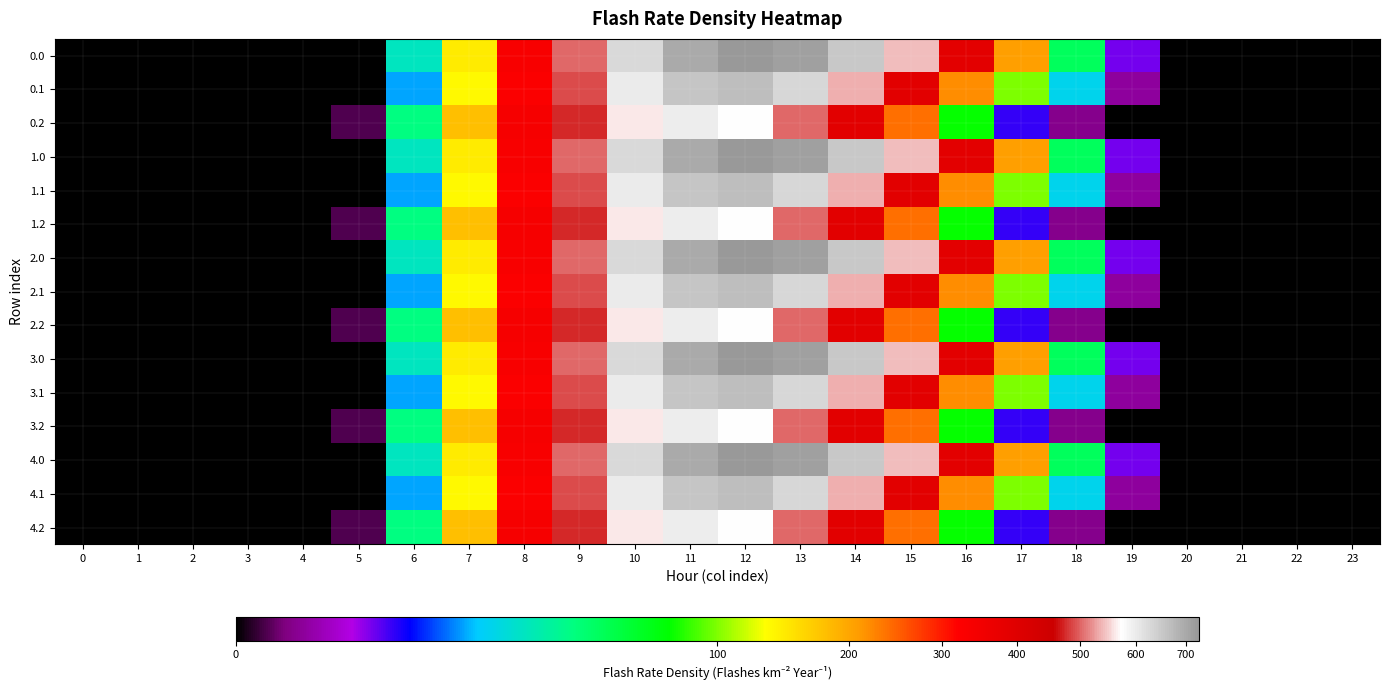

How many distinct data groups are displayed?

15